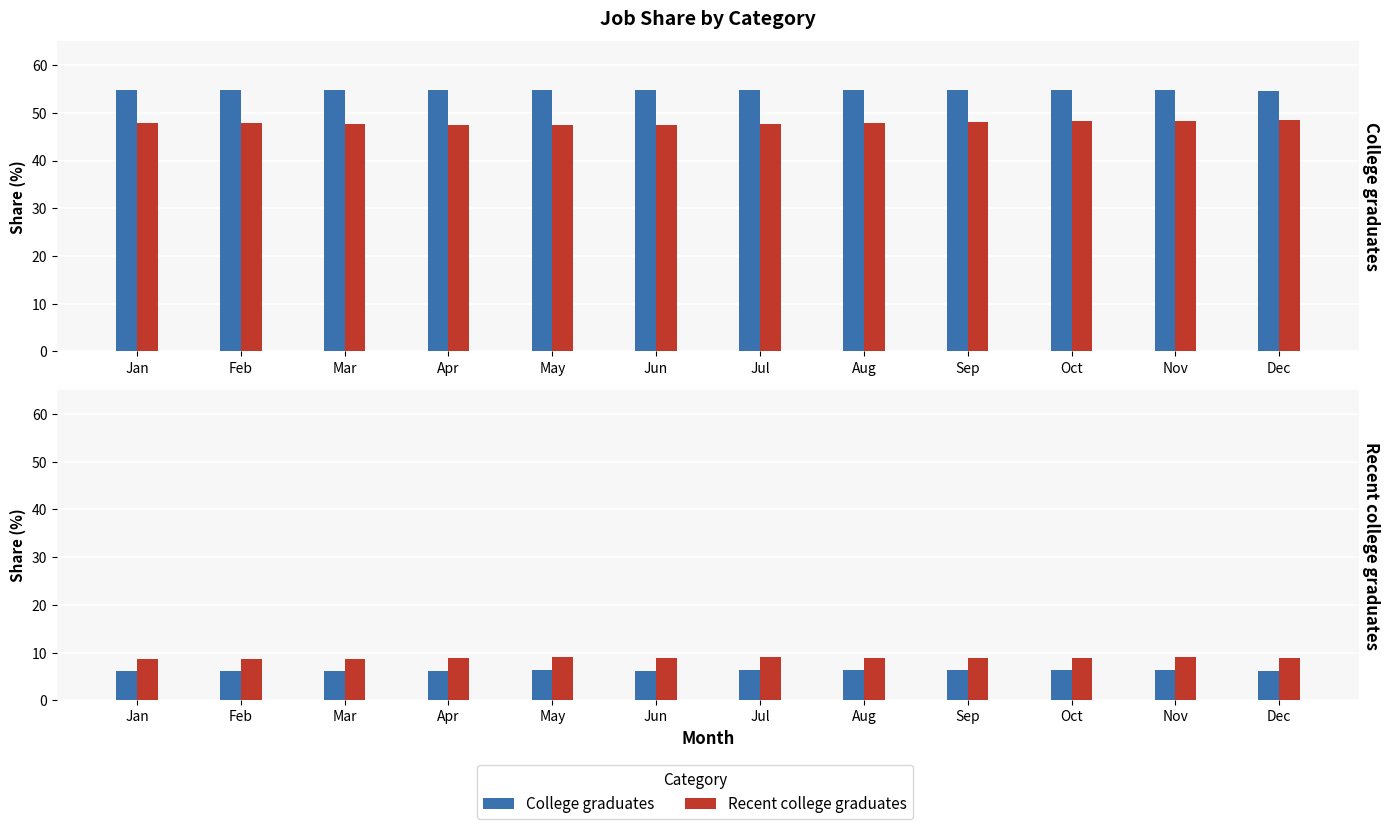

What is the sum of the Good non-college jobs: college graduates values at Feb and Aug?

109.6